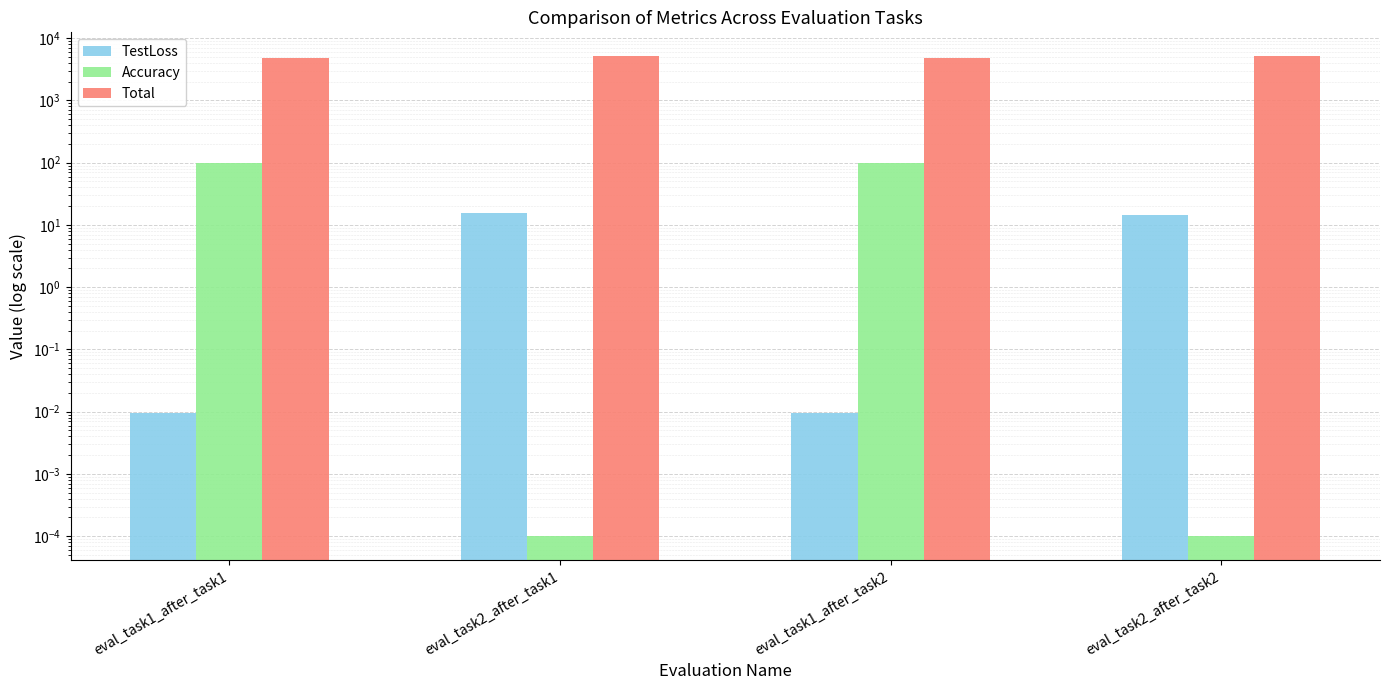

What is the spread (max minus min) of values at eval_task1_after_task1?

4887.0